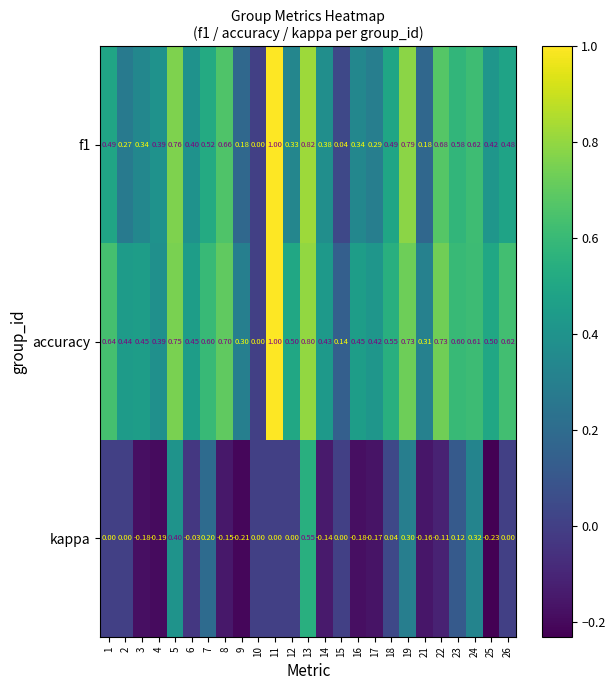

Which series changed the most between 5 and 16?

kappa